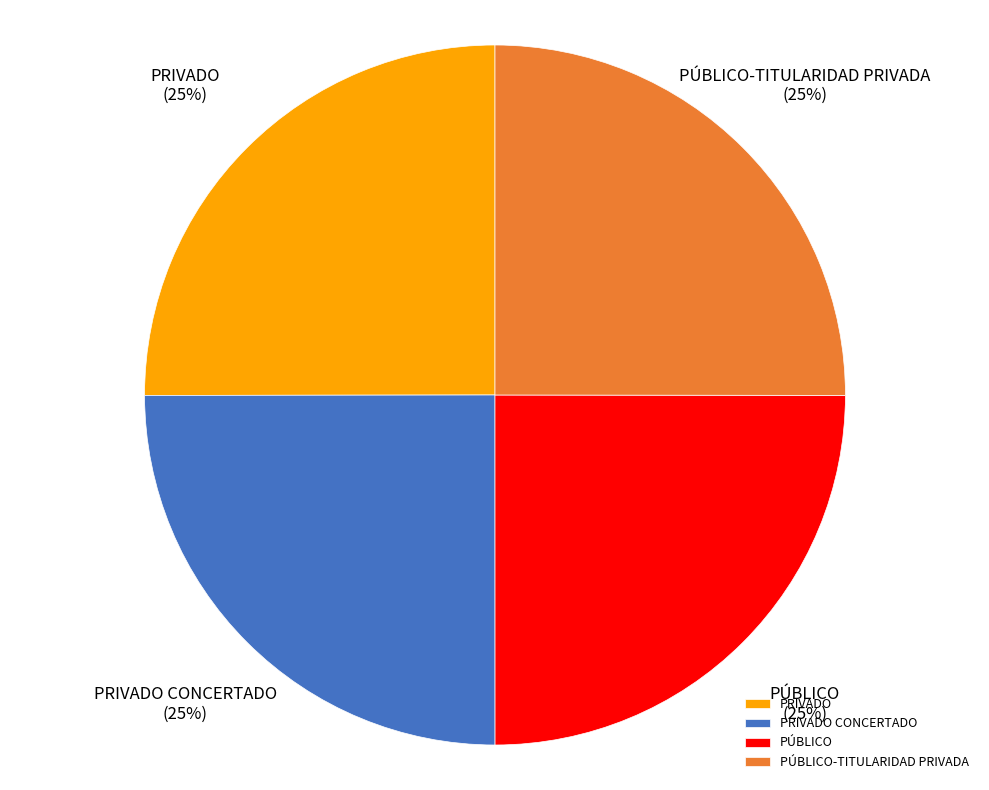

What is the ratio of the value at PÚBLICO to the value at PÚBLICO-TITULARIDAD PRIVADA?

1.0